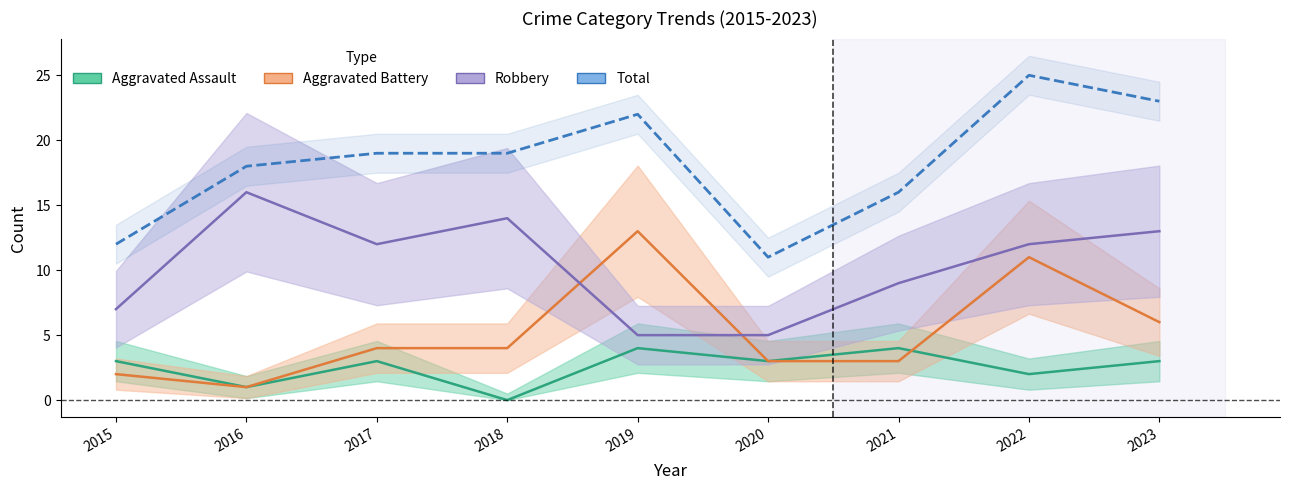

Reading left to right, extract all data points from this chart.

Aggravated Assault: 2015=3	2016=1	2017=3	2018=0	2019=4	2020=3	2021=4	2022=2	2023=3
Aggravated Battery: 2015=2	2016=1	2017=4	2018=4	2019=13	2020=3	2021=3	2022=11	2023=6
Robbery: 2015=7	2016=16	2017=12	2018=14	2019=5	2020=5	2021=9	2022=12	2023=13
Total: 2015=12	2016=18	2017=19	2018=19	2019=22	2020=11	2021=16	2022=25	2023=23